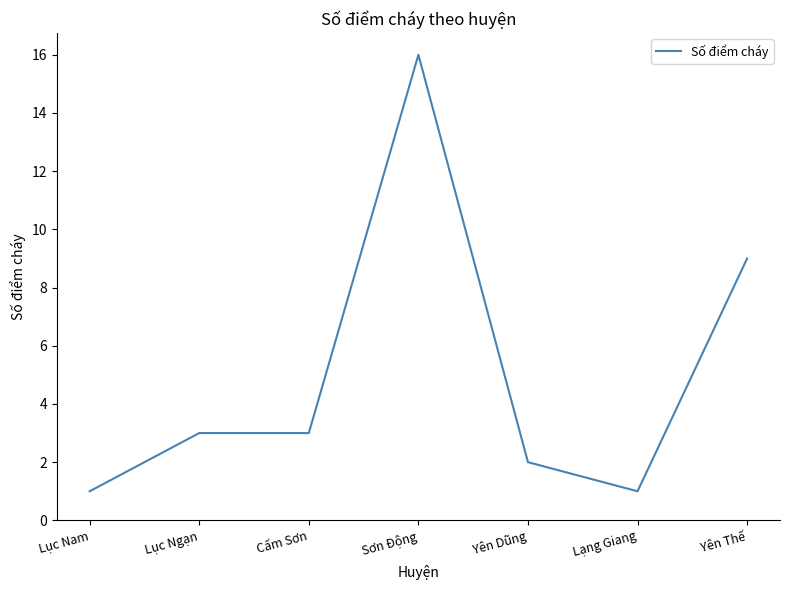

What is the change in value from Cấm Sơn to Yên Thế?

+6